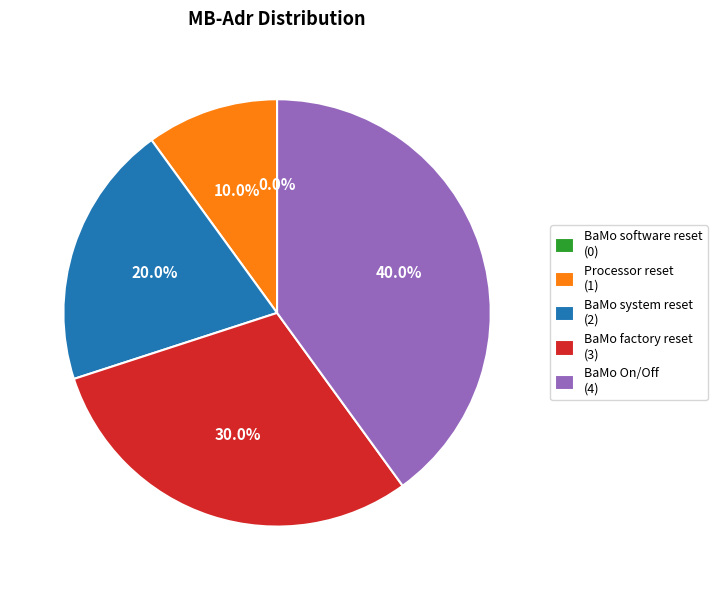

Which has a higher value, BaMo system reset or Processor reset?

BaMo system reset